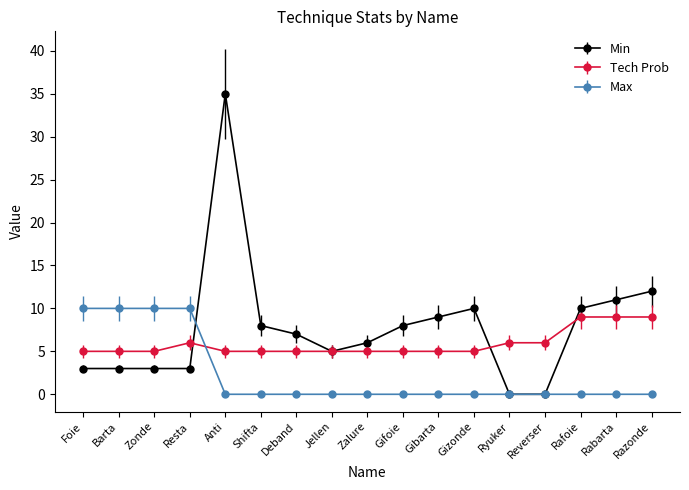

At which category is the sum across all series the highest?

Anti